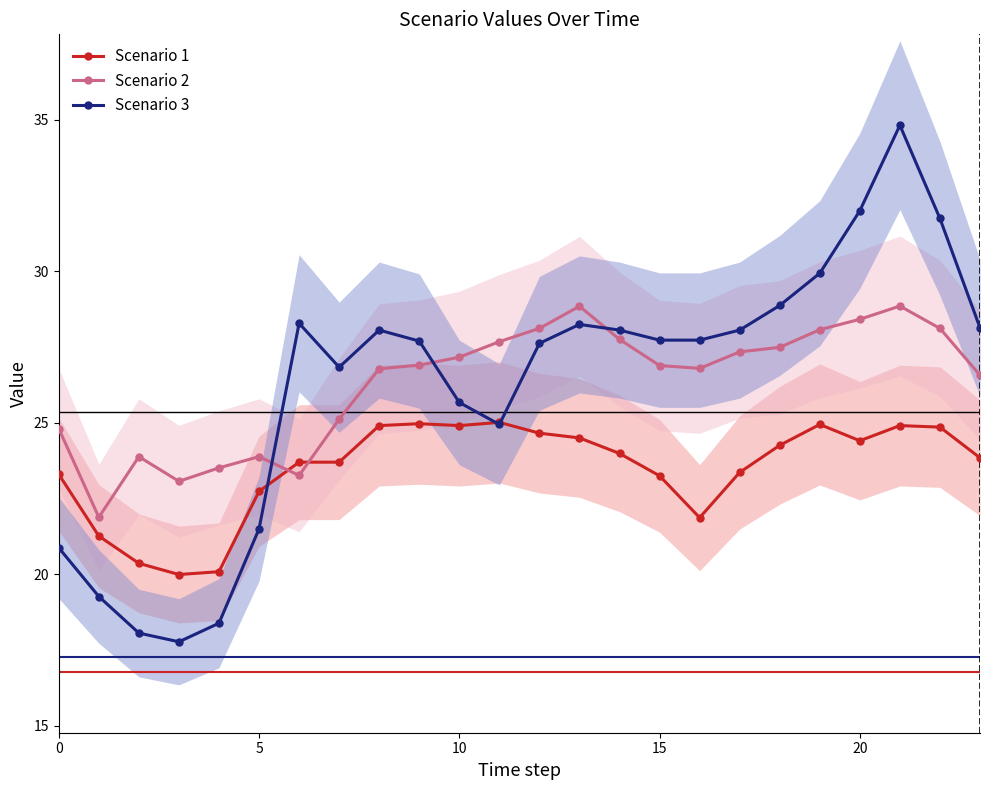

What is the maximum value shown in the chart?

34.8